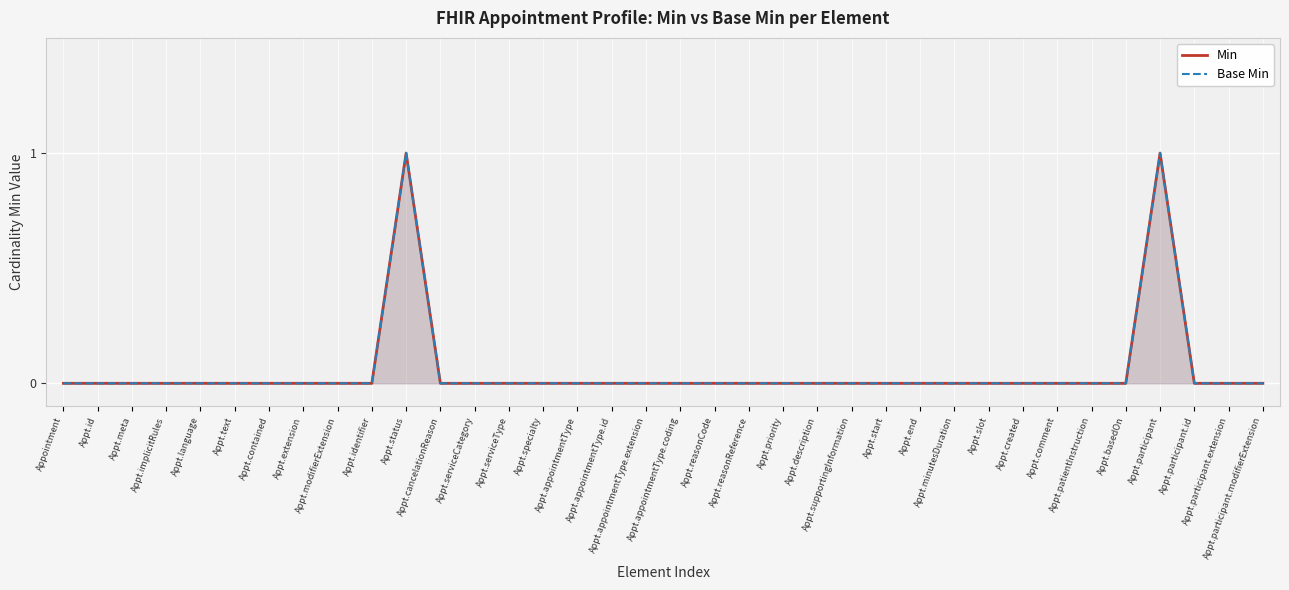

Which series has the largest total across all categories?

Min